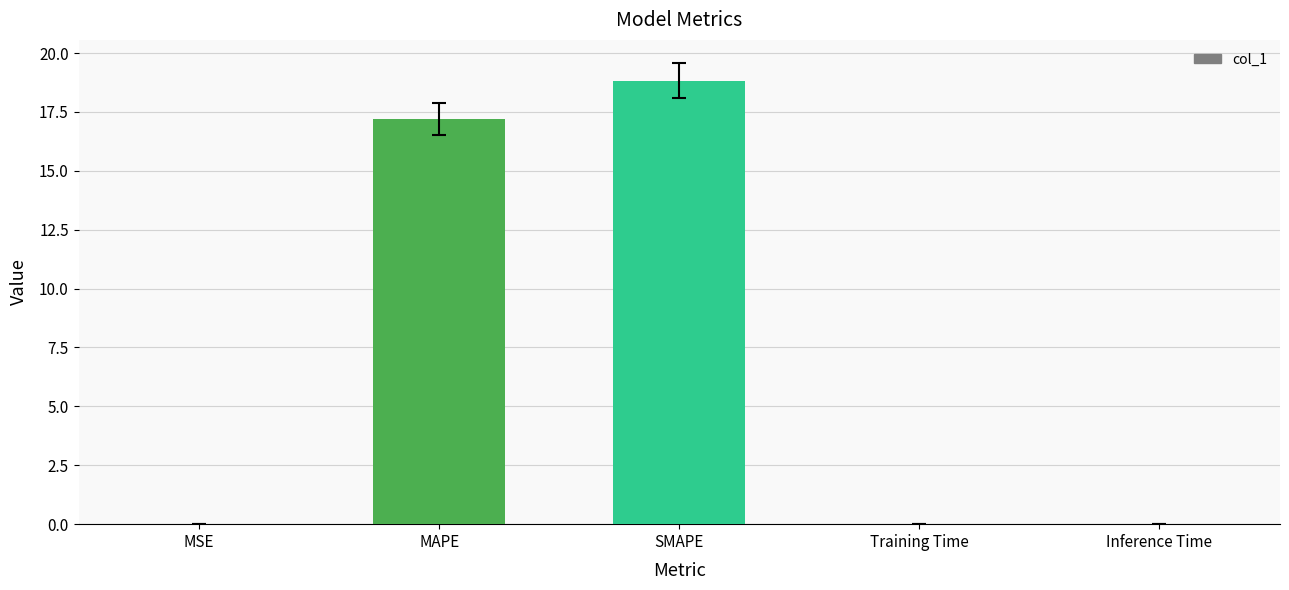

Read the value at SMAPE.

18.8